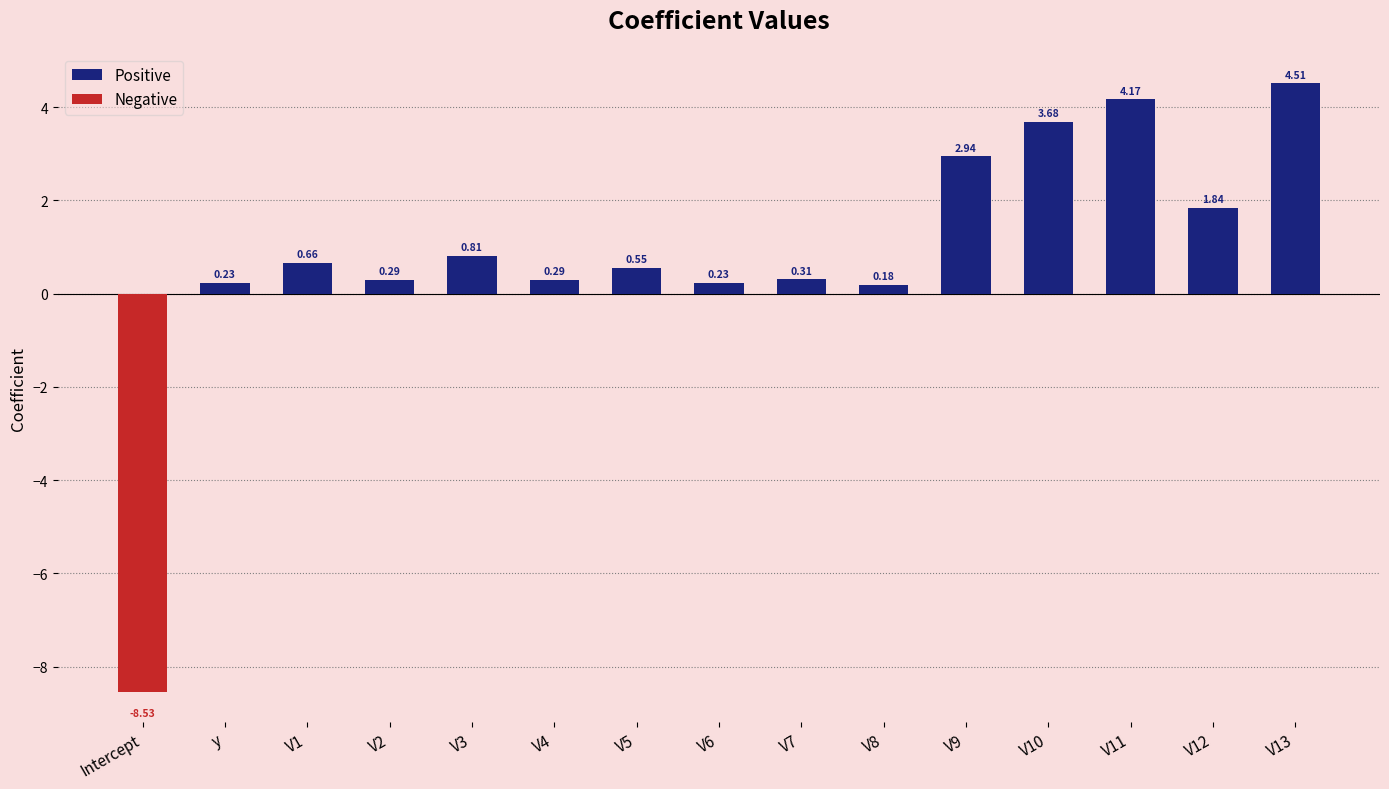

What is the sum of the Positive values at V1 and V12?

2.5